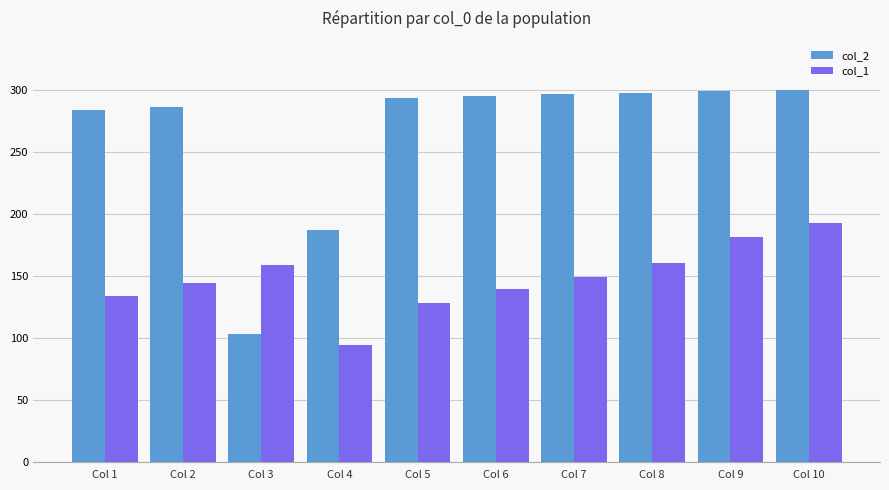

Rank the series at Col 3 from highest to lowest value.

col_1, col_2